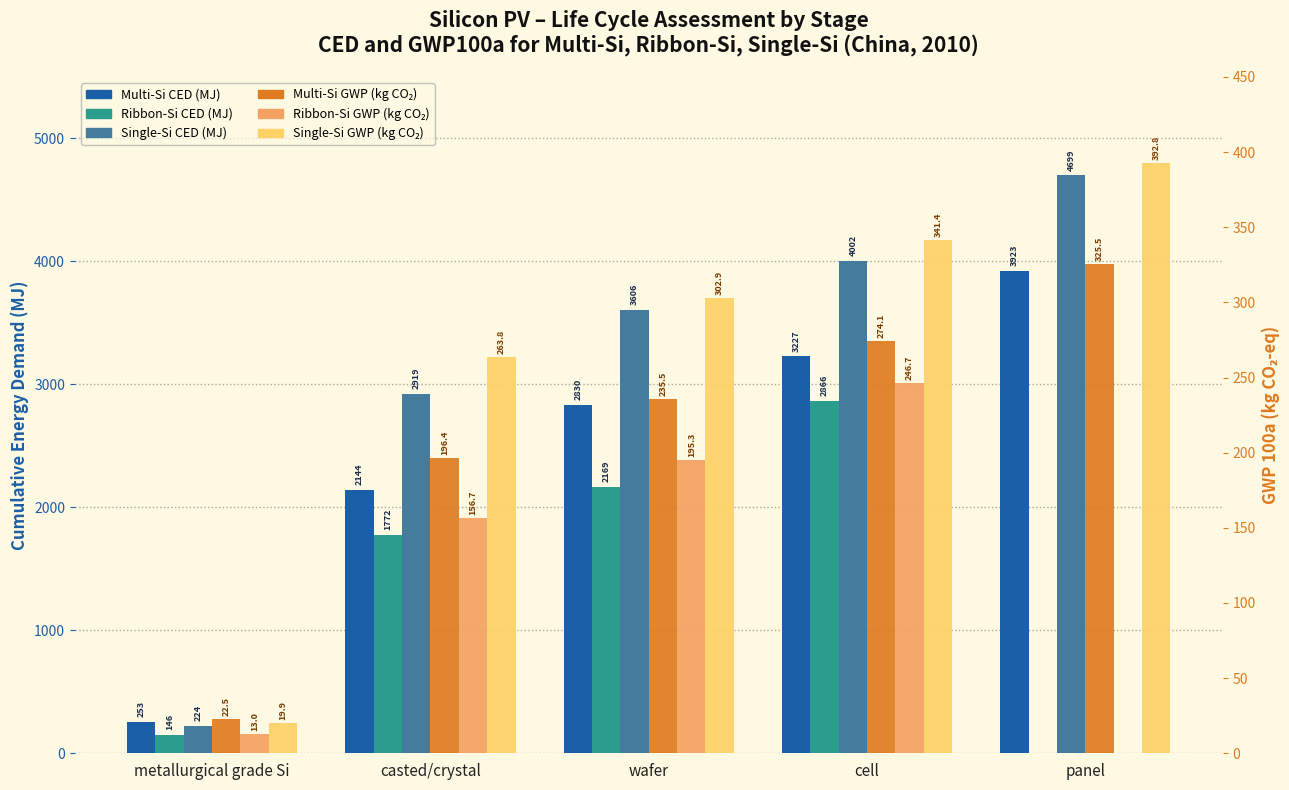

Which has a higher value, metallurgical grade Si or cell?

cell